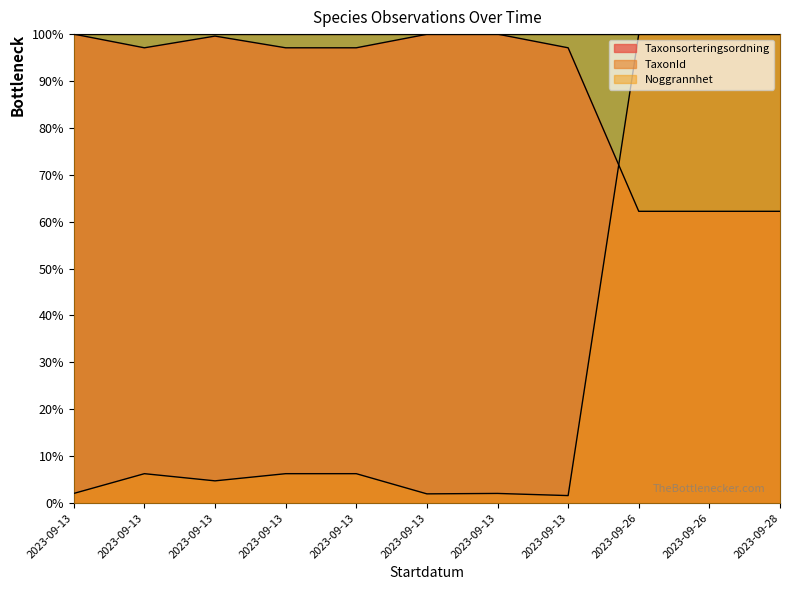

How many data points in Taxonsorteringsordning are less than 97?

3